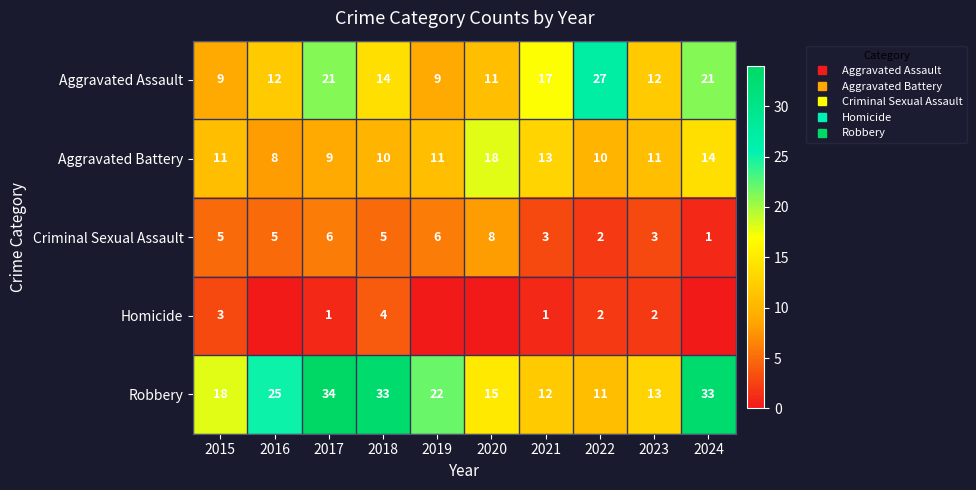

What is the maximum value shown in the chart?

34